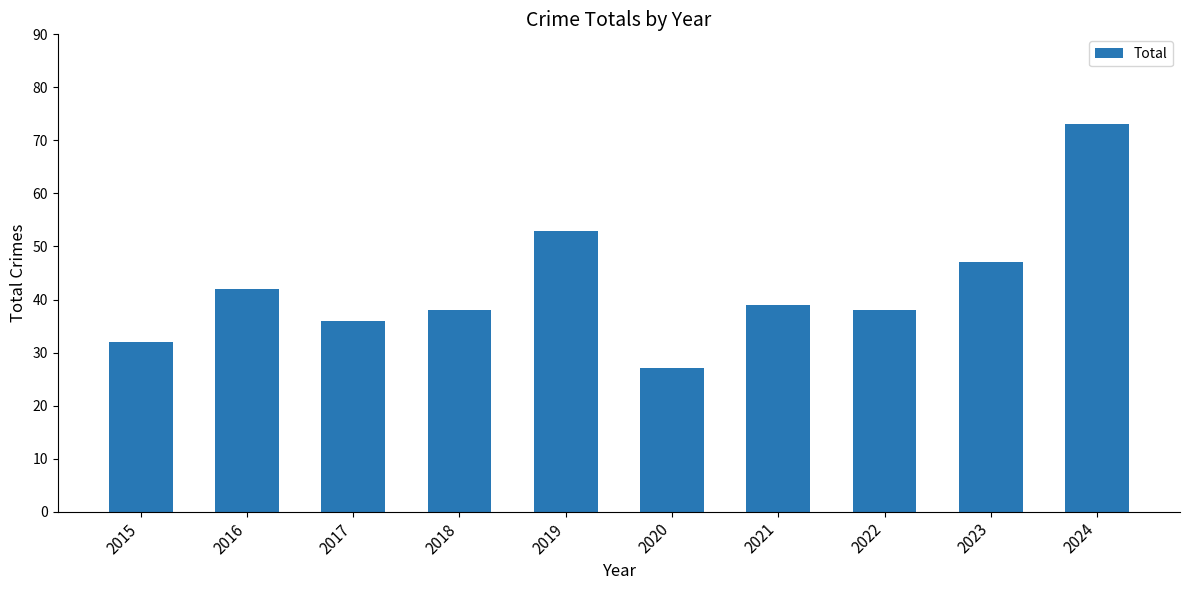

What is the difference between the maximum and minimum values?

46